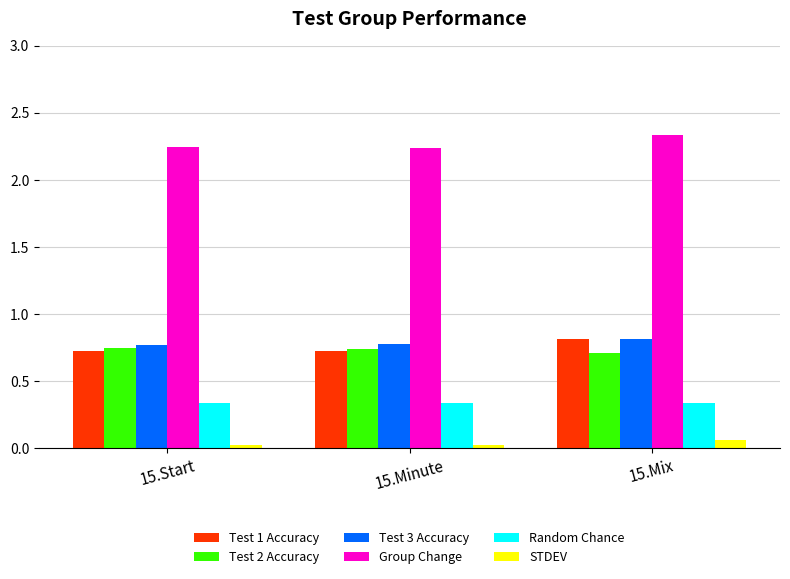

Is it true that Random Chance equals 0.1 at 15.Start?

False